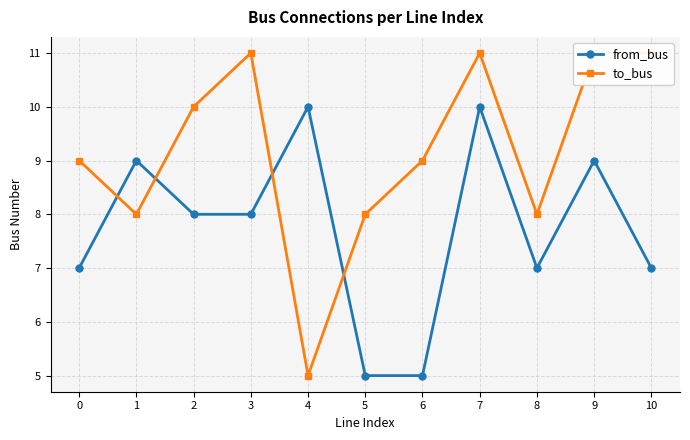

Count the number of data series in this chart.

2